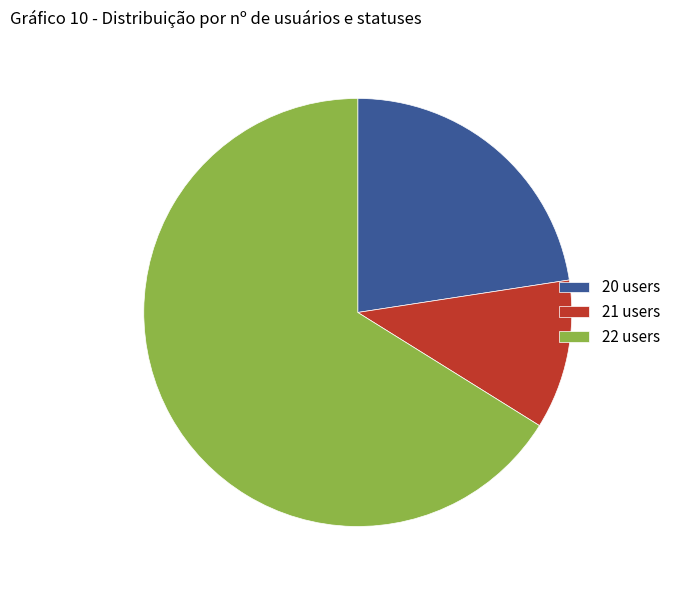

How many slices are in this pie chart?

3